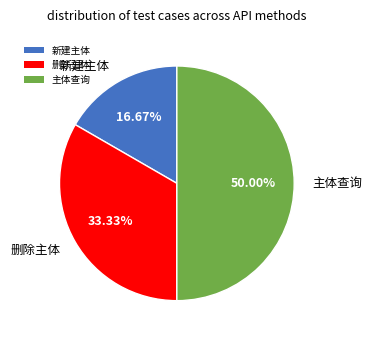

Which has a higher value, 主体查询 or 新建主体?

主体查询